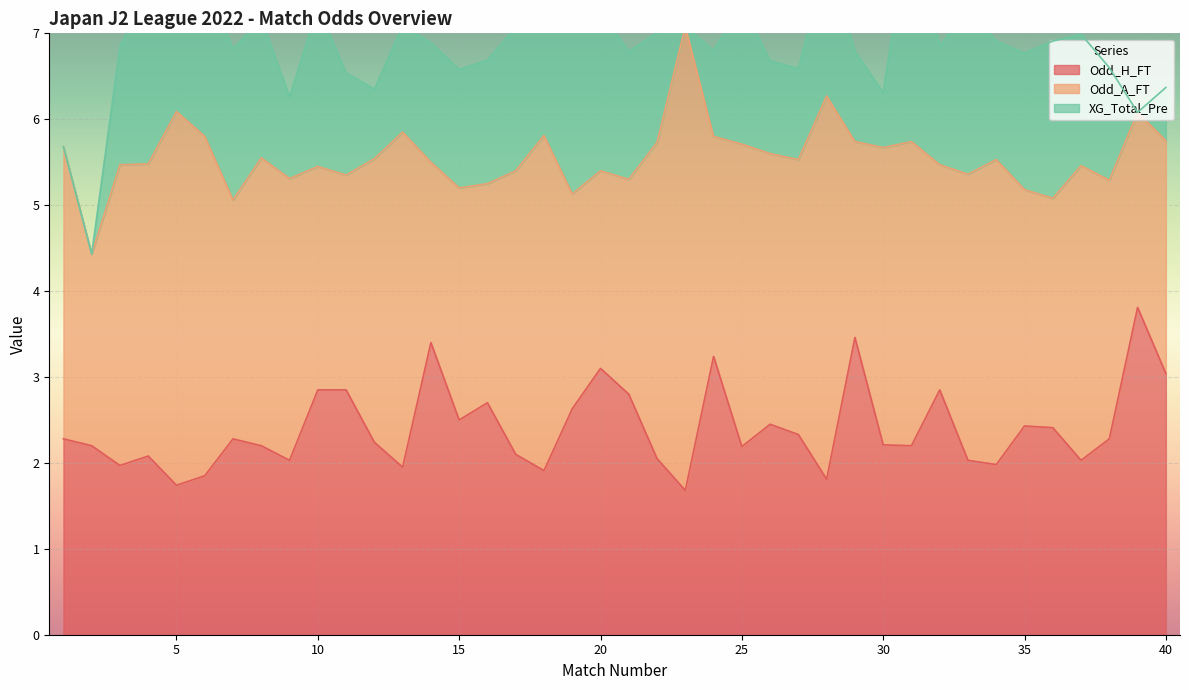

How many values in the Odd_A_FT series exceed 3?

23